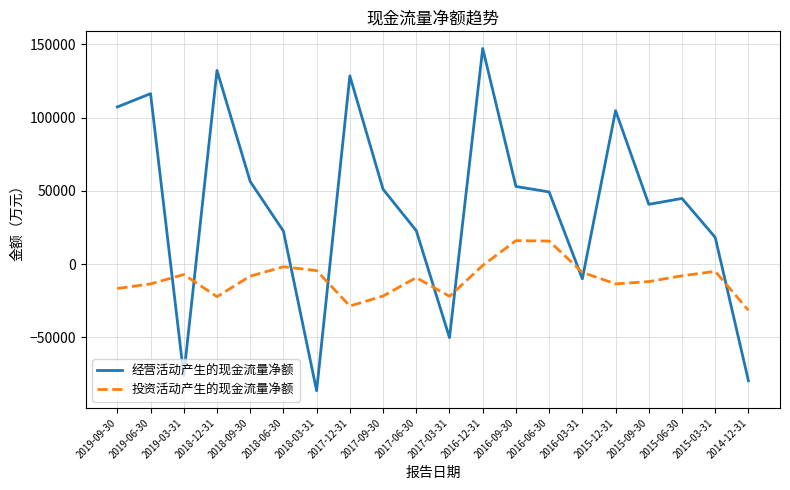

Which series has the largest total across all categories?

经营活动产生的现金流量净额